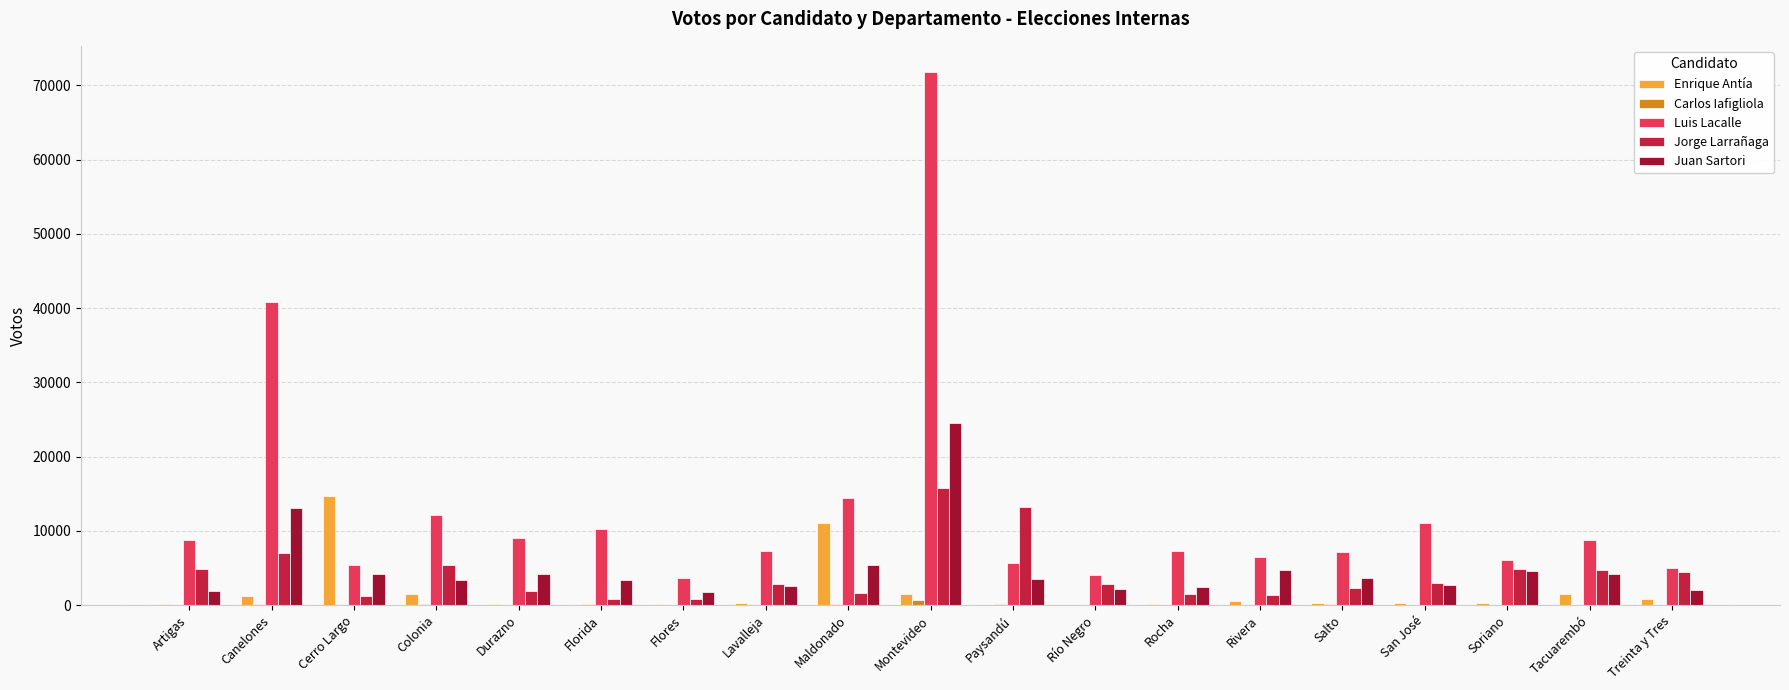

At which category is the sum across all series the highest?

Montevideo